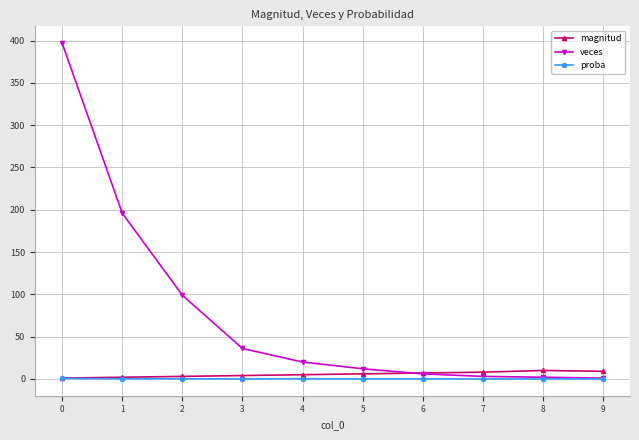

What is the difference between the proba values at 2 and 5?

0.1